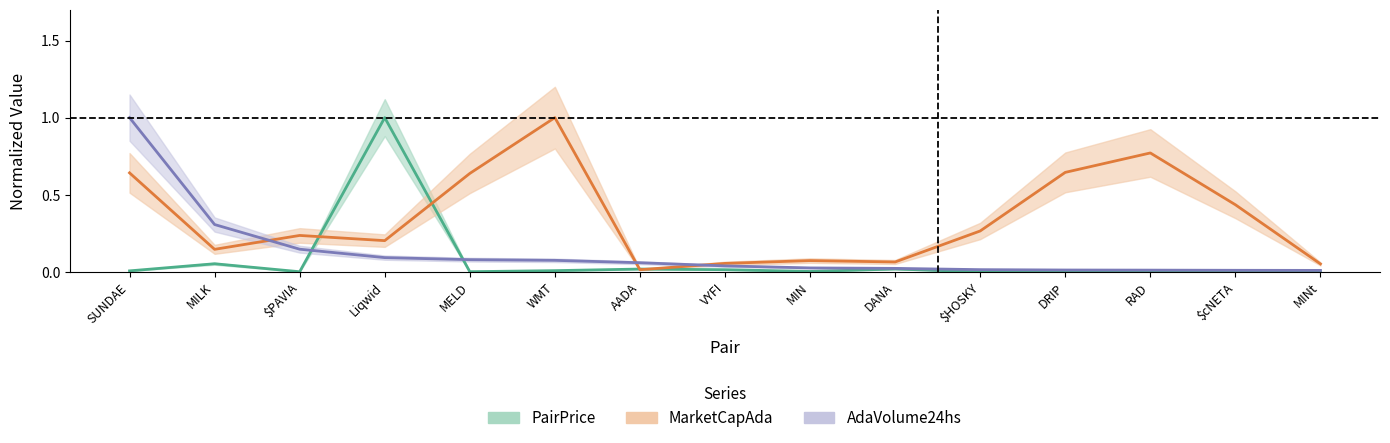

What is the difference between the second highest and second lowest values in the AdaVolume24hs series?

0.3